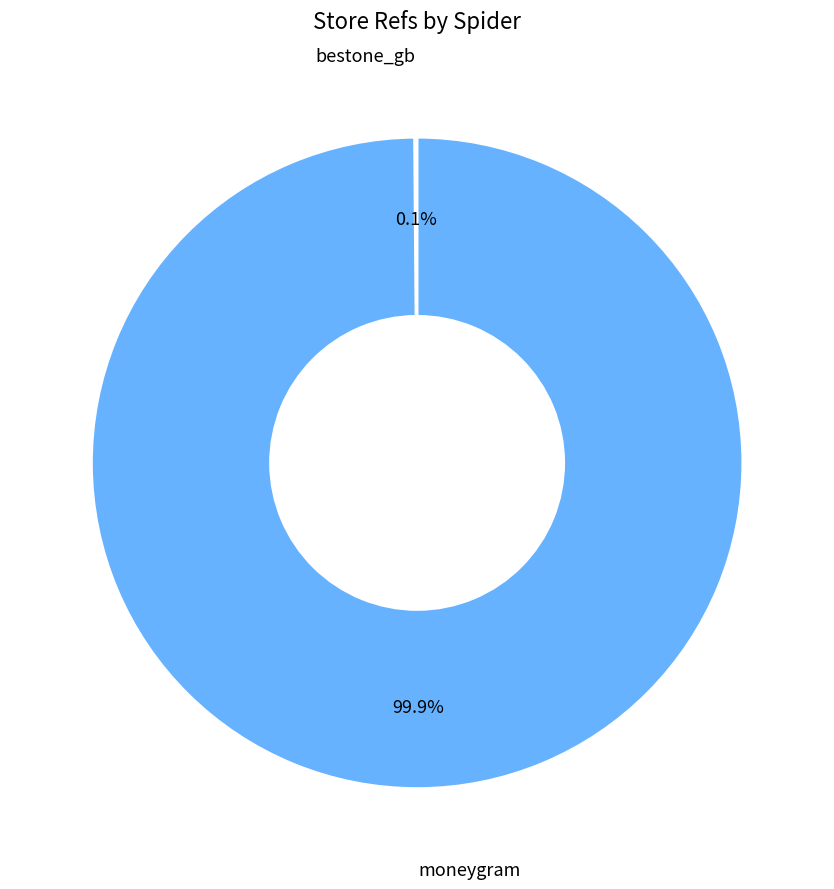

Is there any slice that represents more than half of the pie?

Yes